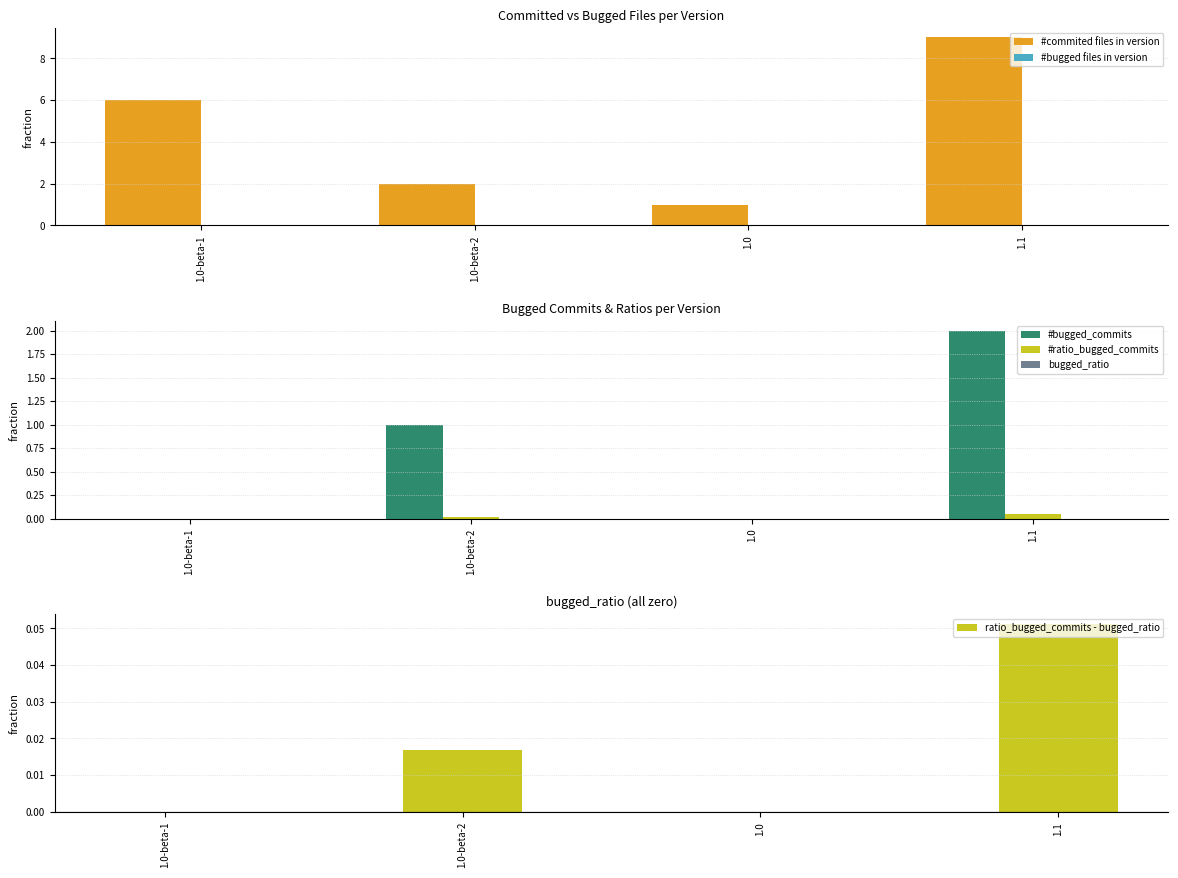

Which series has the largest total across all categories?

#commited files in version